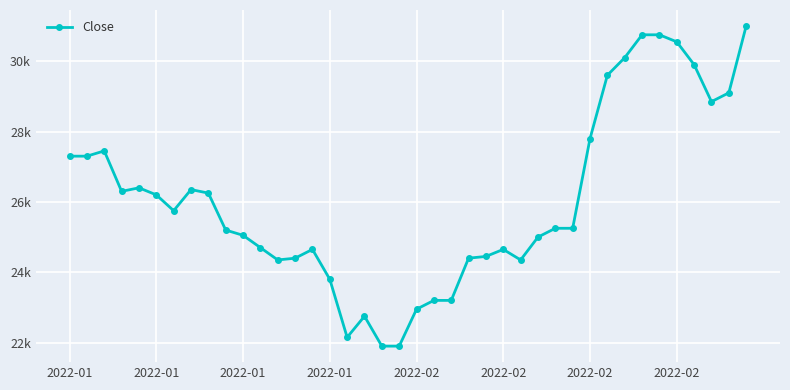

Is this an area chart (filled region under the line)?

No